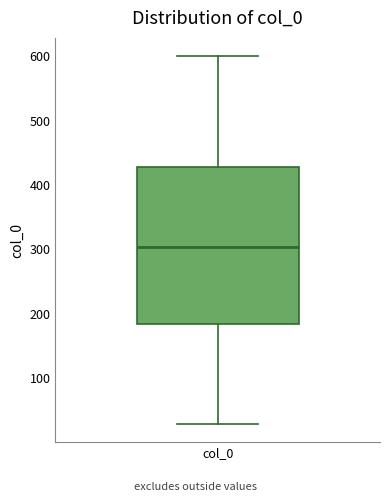

Where does the lower whisker of the box for col_0 end on the y-axis? The values are not printed on the chart, so give them approximately, as read against the axis.

30